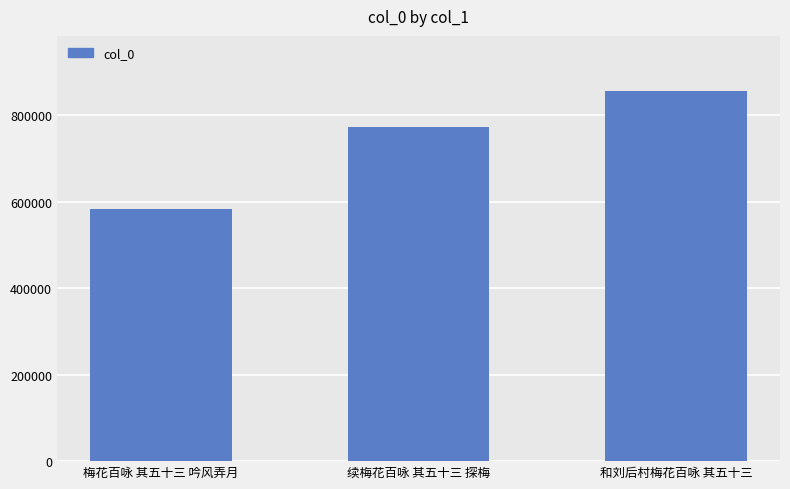

List the labels in order of value, smallest first.

梅花百咏 其五十三 吟风弄月, 续梅花百咏 其五十三 探梅, 和刘后村梅花百咏 其五十三